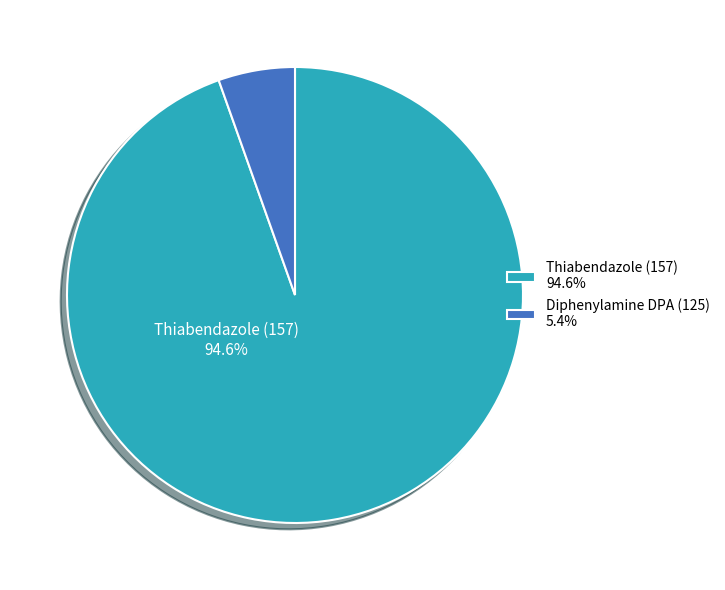

To the nearest percent, what is the average slice percentage?

50%